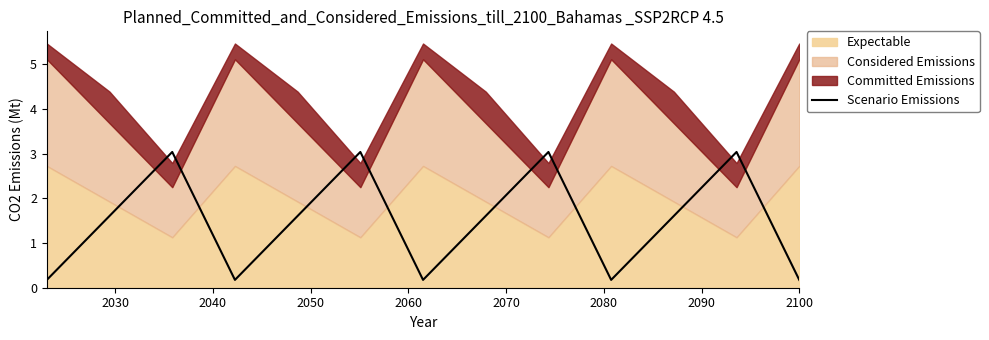

How many points are higher than both their immediate neighbors (excluding endpoints)?

4